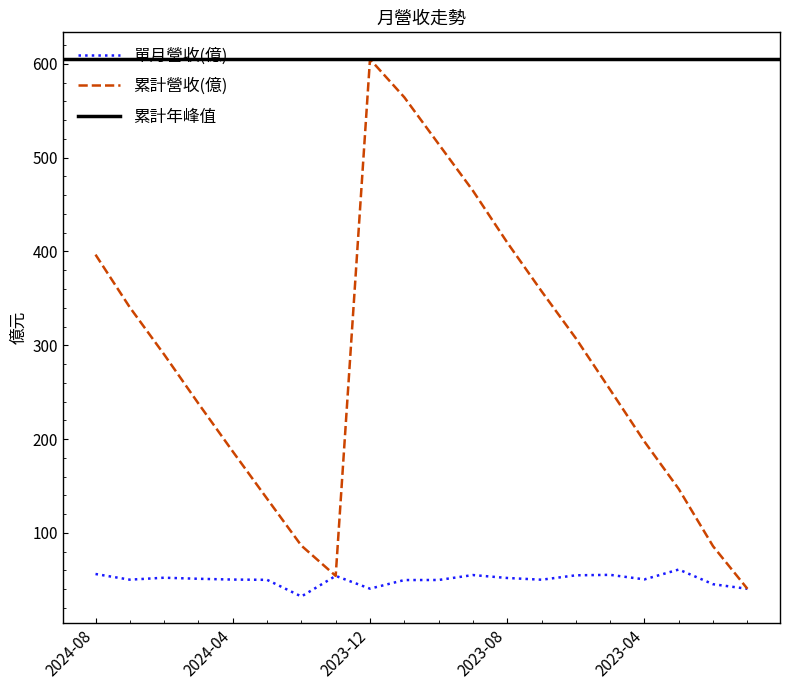

At which category is the sum across all series the highest?

2023-12